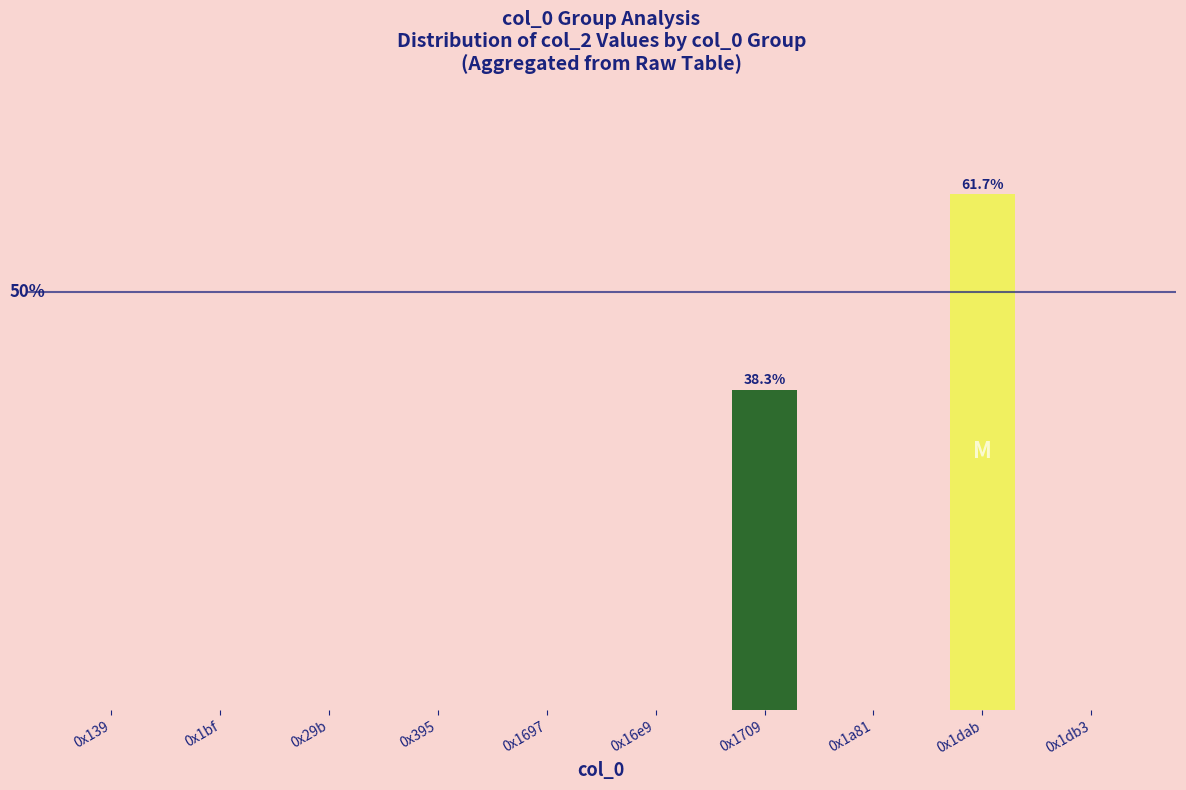

What is the difference between the maximum and minimum values?

61.7